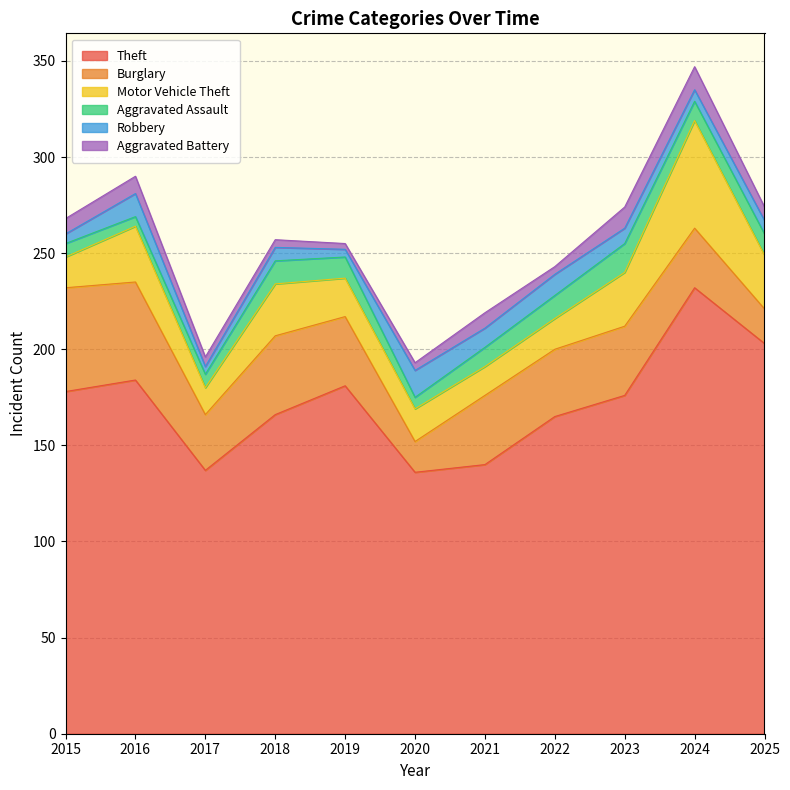

In Theft, how many points are higher than both neighbors (excluding endpoints)?

3